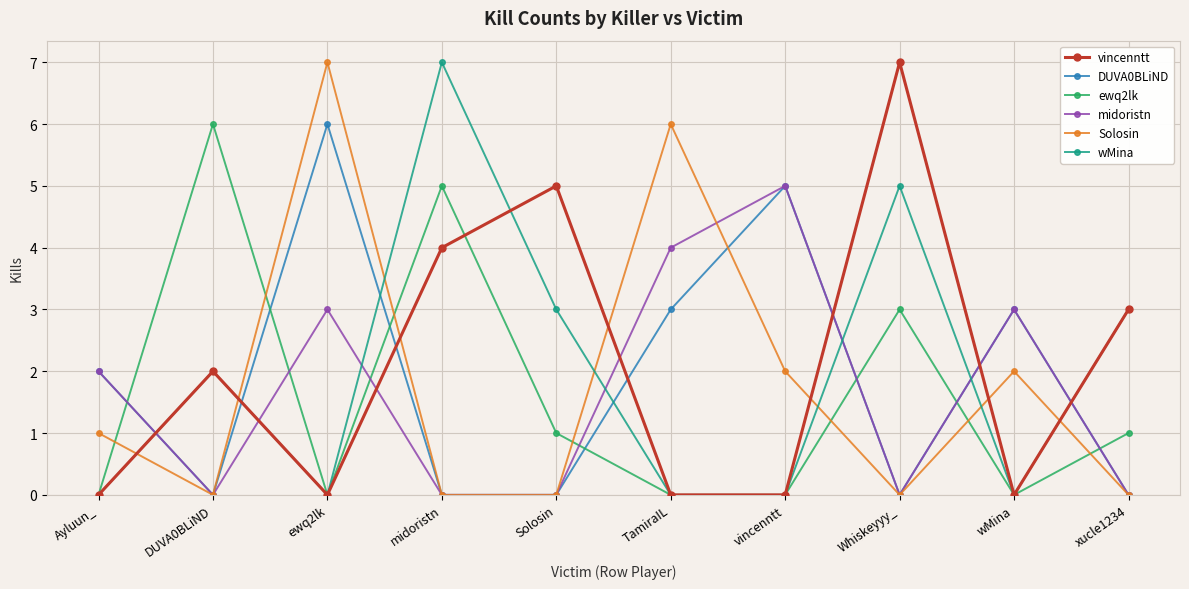

Where is the first local minimum for DUVA0BLiND?

DUVA0BLiND